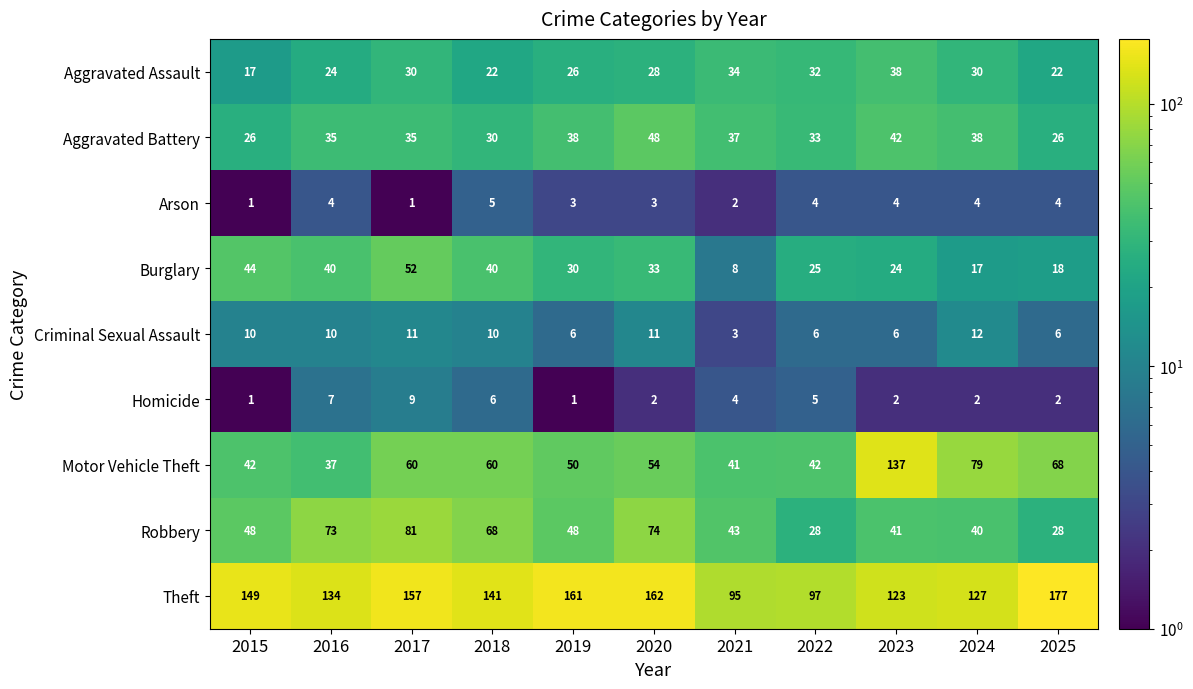

The Robbery series shows 40 at 2024. True or false?

True